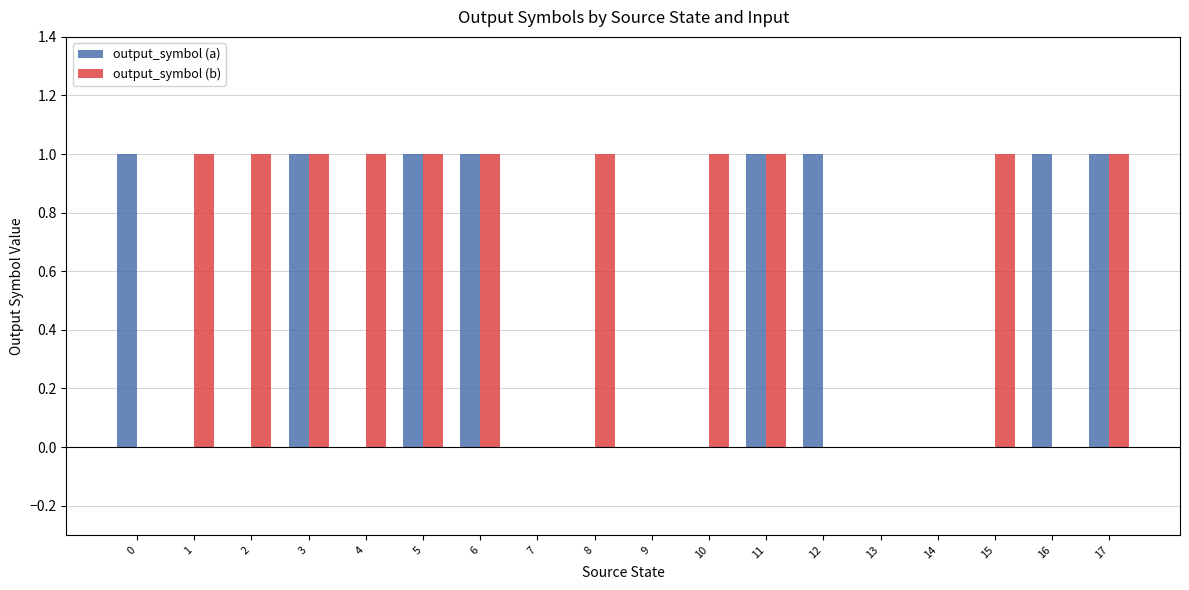

The output_symbol (b) series shows 2 at 8. True or false?

False